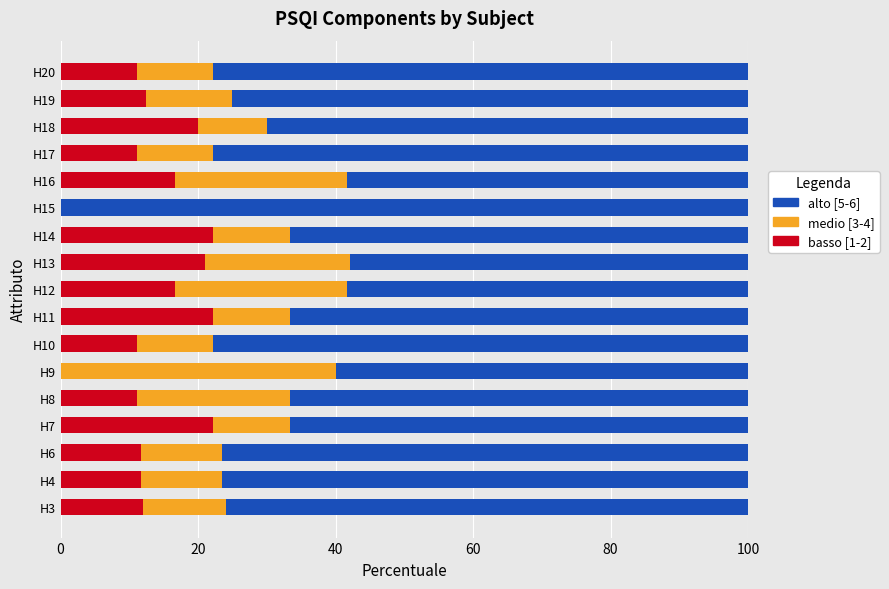

True or false: basso [1-2] has a value of -14.4 at H9.

False